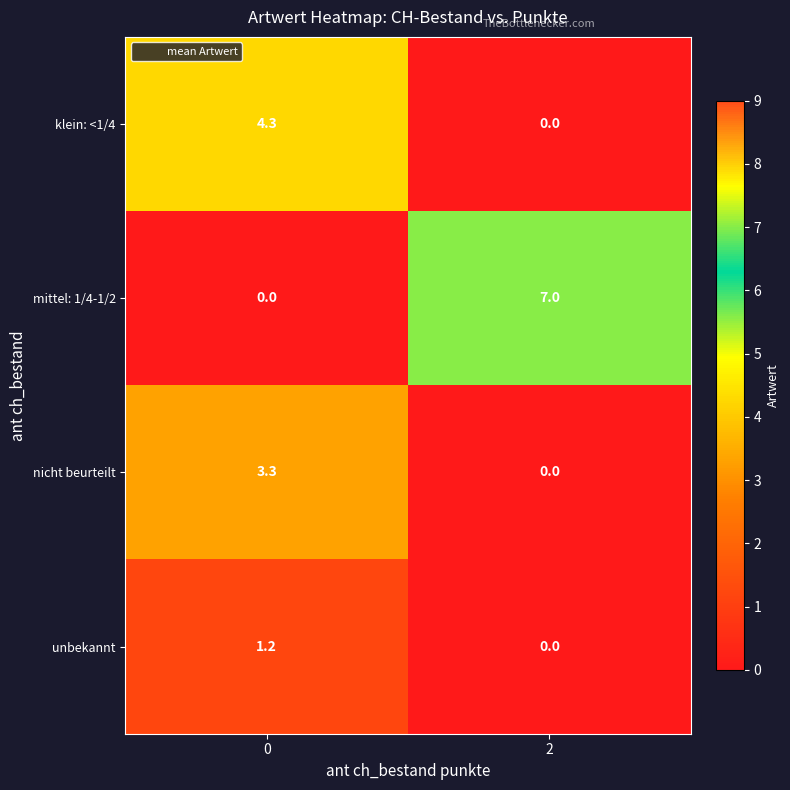

Rank the series by their average value, from highest to lowest.

mittel: 1/4-1/2, klein: <1/4, nicht beurteilt, unbekannt